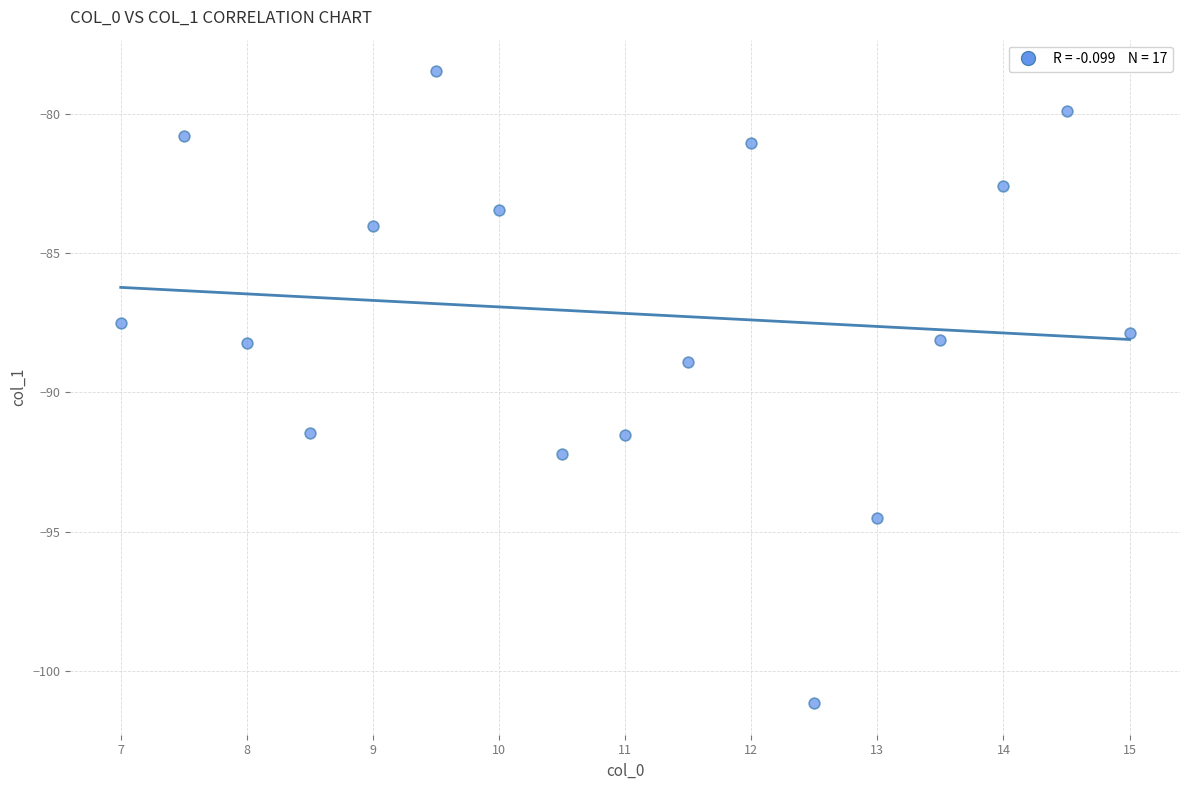

What is the range of Y values (max minus min)?

22.7